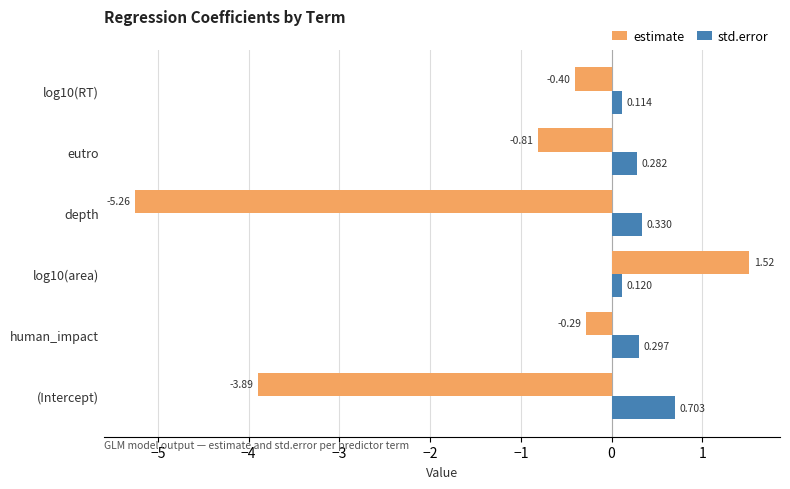

List the series in order of their peak value, highest first.

estimate, std.error